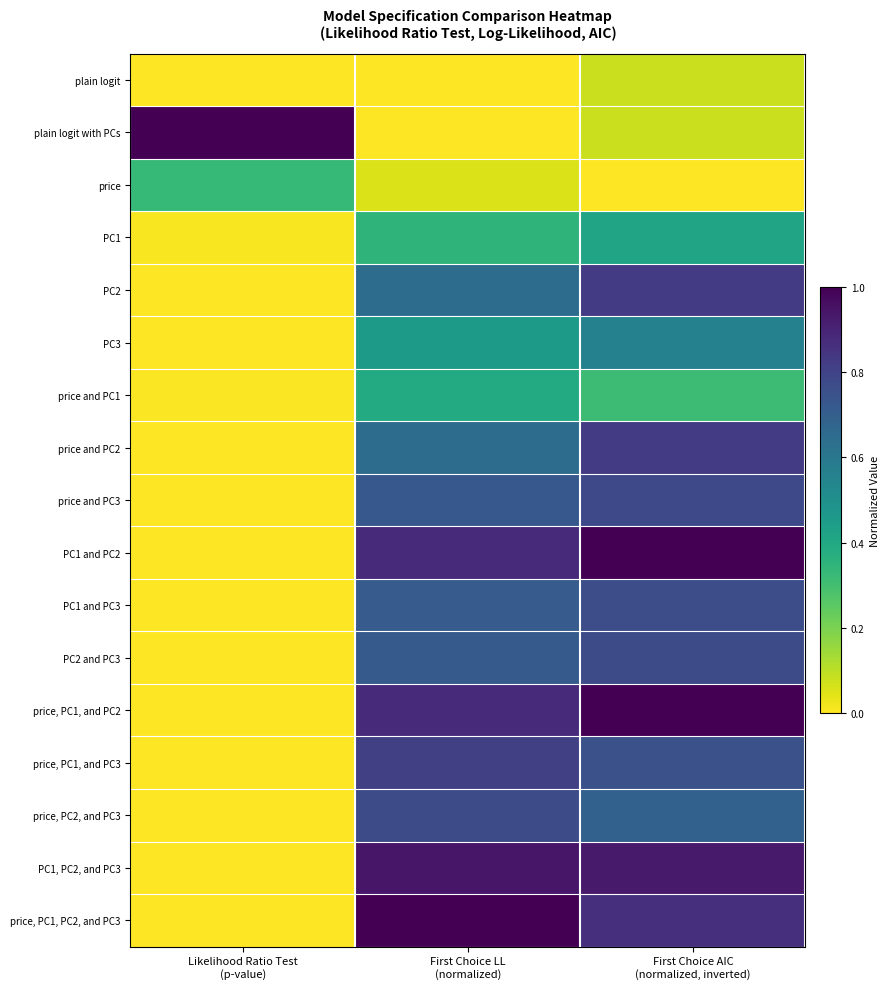

Which label corresponds to the smallest value in the chart?

Likelihood Ratio Test
(p-value)